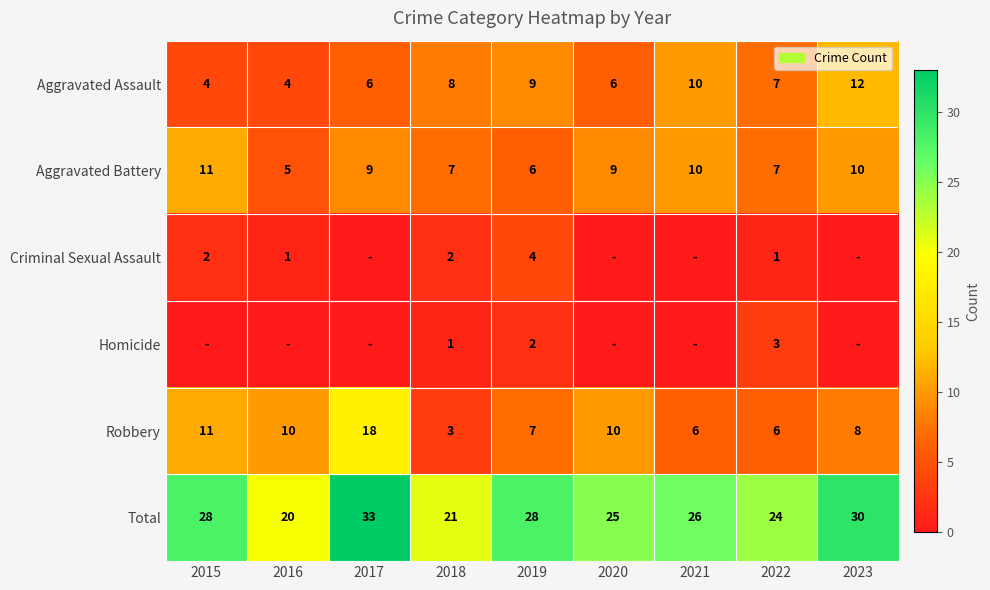

What is the lowest value of the Aggravated Assault series?

4